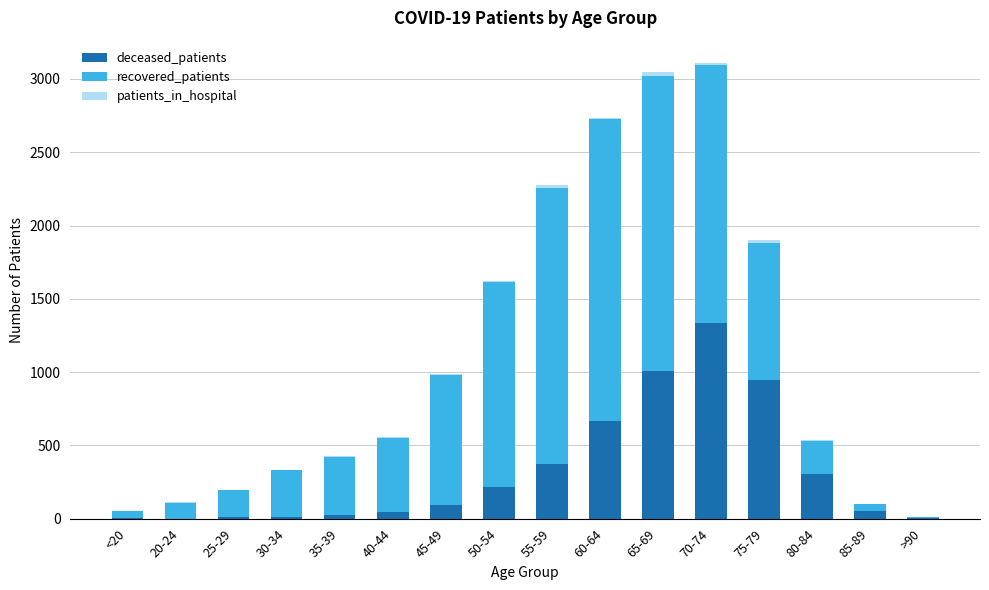

What is the maximum value for deceased_patients?

1336